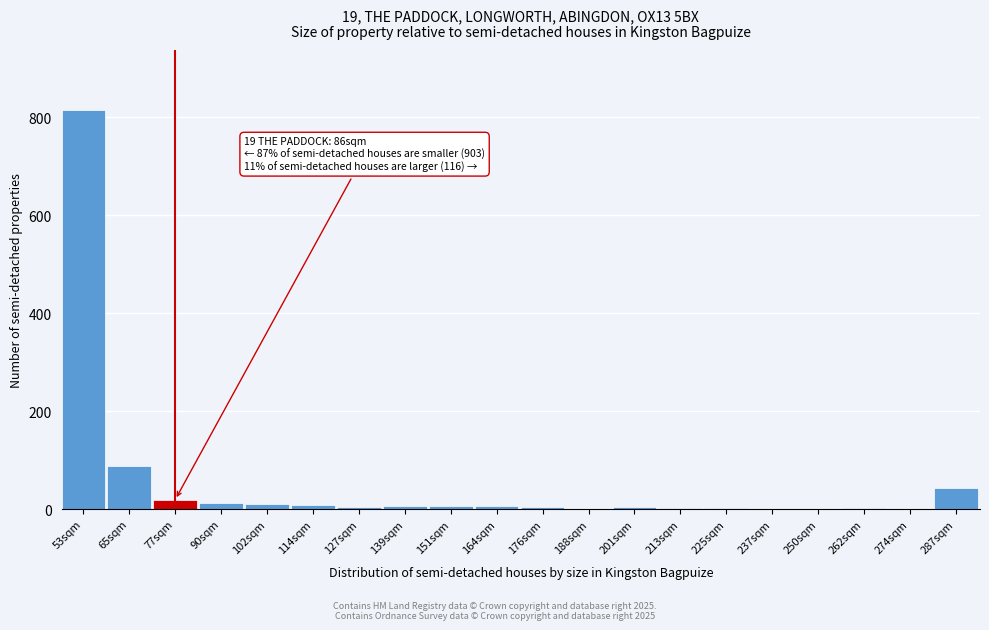

Which label corresponds to the largest value in the chart?

53sqm